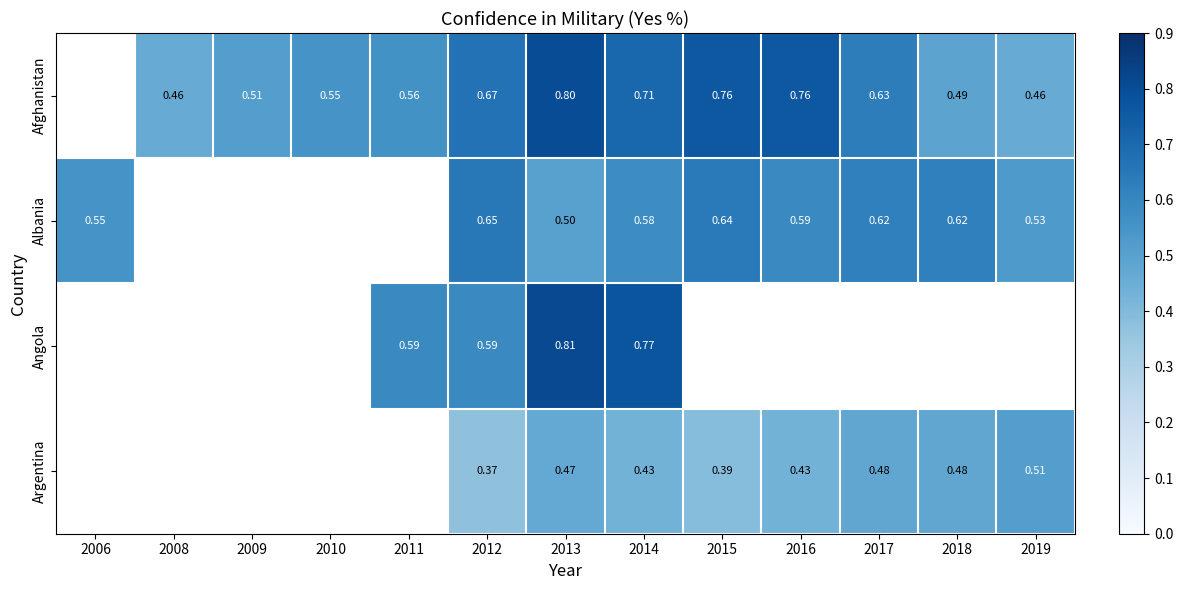

Rank the series at 2013 from lowest to highest value.

Argentina, Albania, Afghanistan, Angola